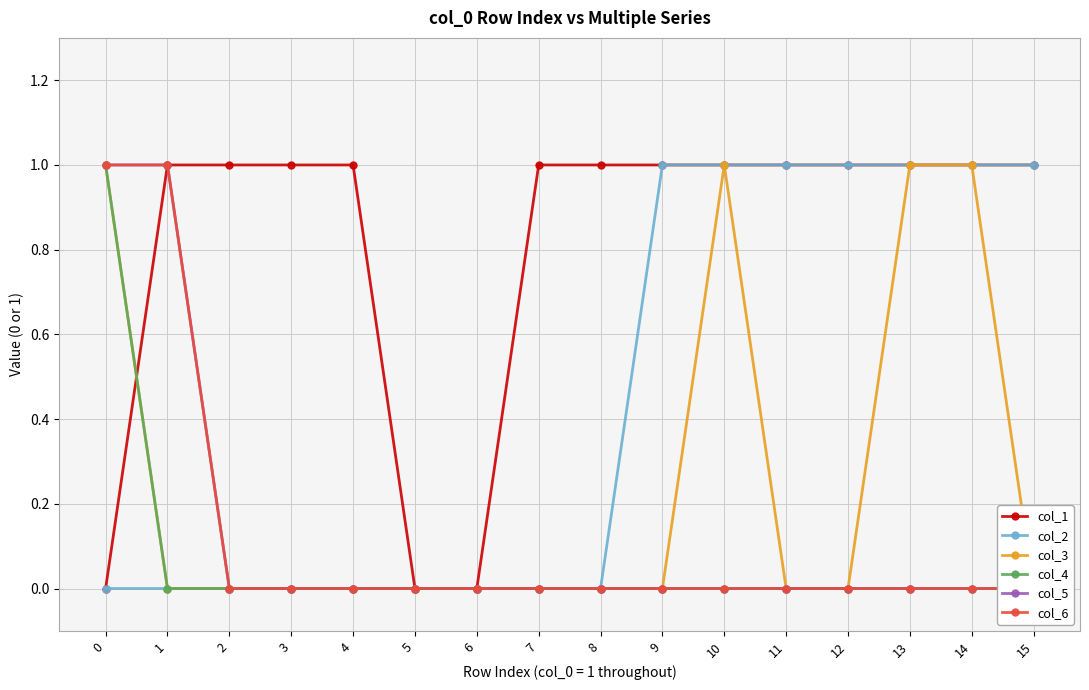

At how many categories does at least one series exceed 0?

14